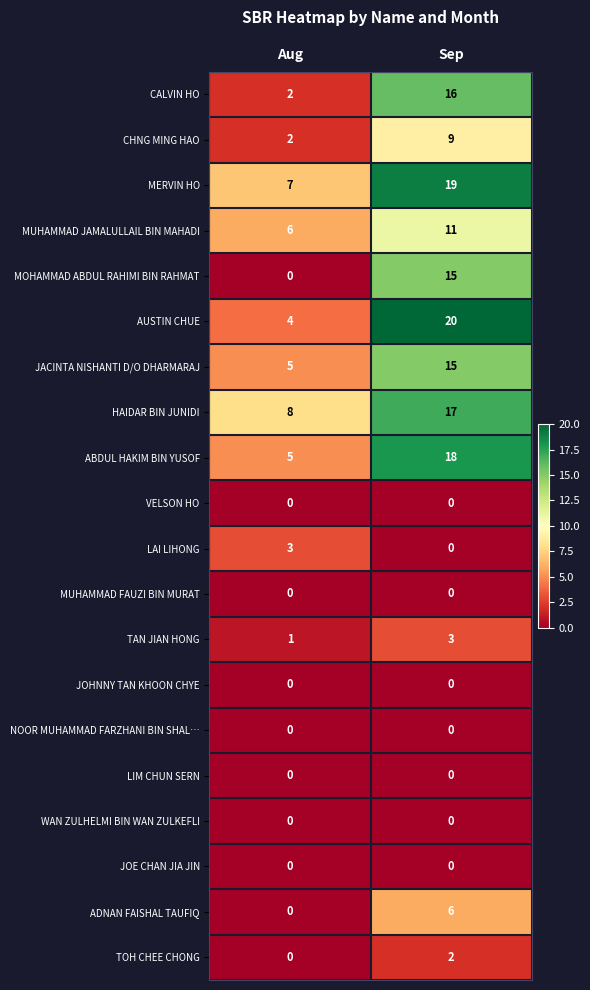

Rank the categories by MOHAMMAD ABDUL RAHIMI BIN RAHMAT value from highest to lowest.

Sep, Aug